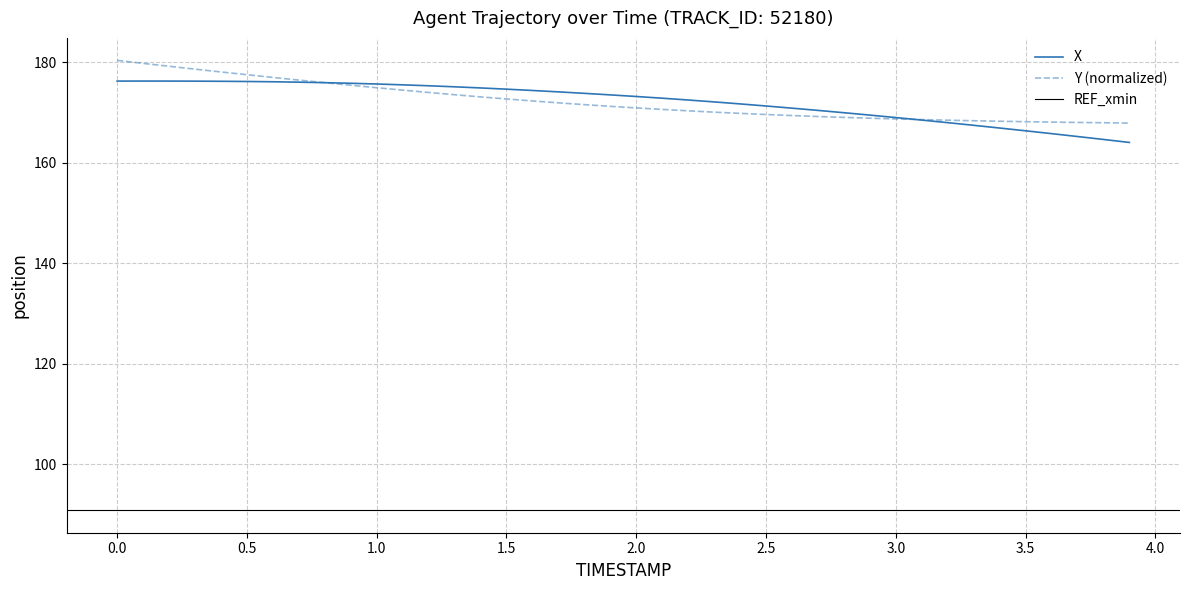

What is the minimum value for Y (normalized)?

167.9